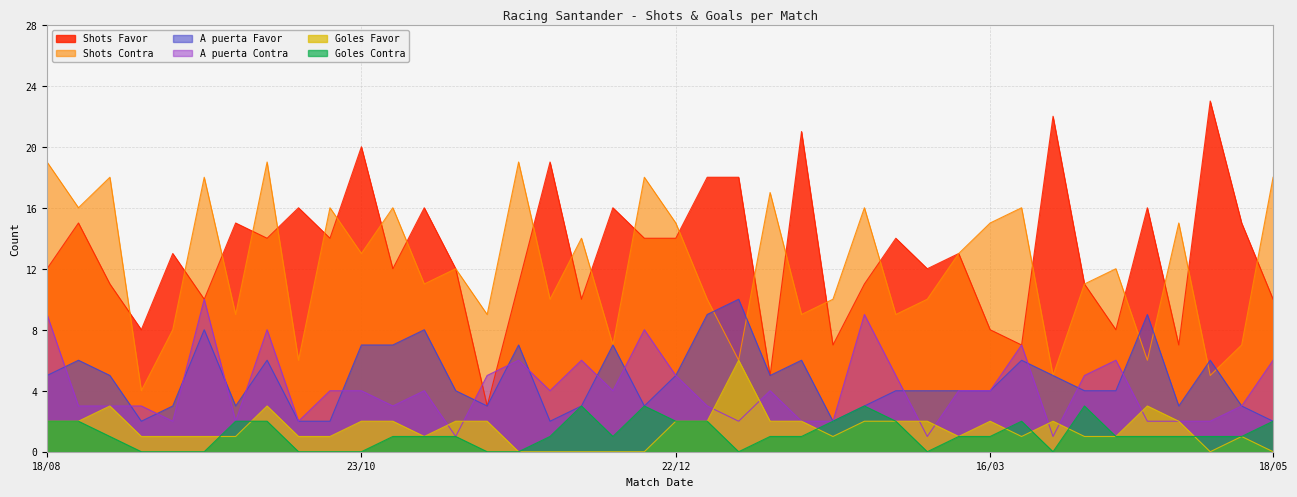

What is the sum of all Shots Contra values?

487